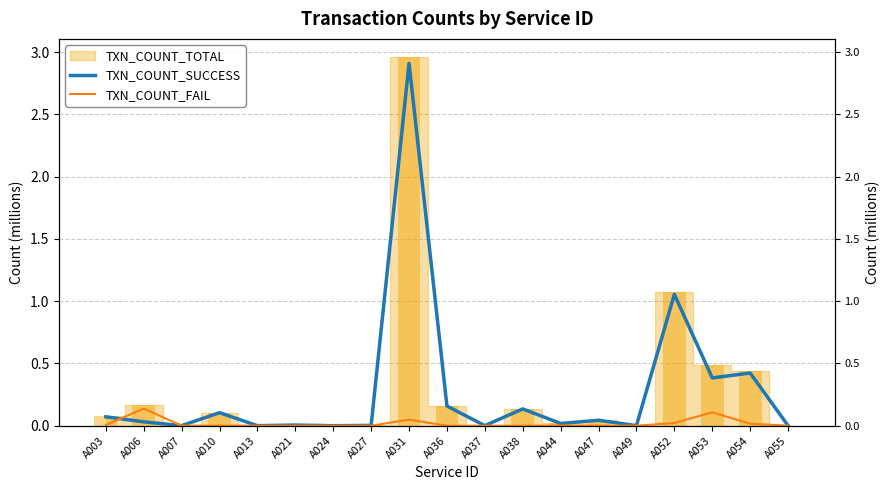

Which category has the highest value across all series?

A031